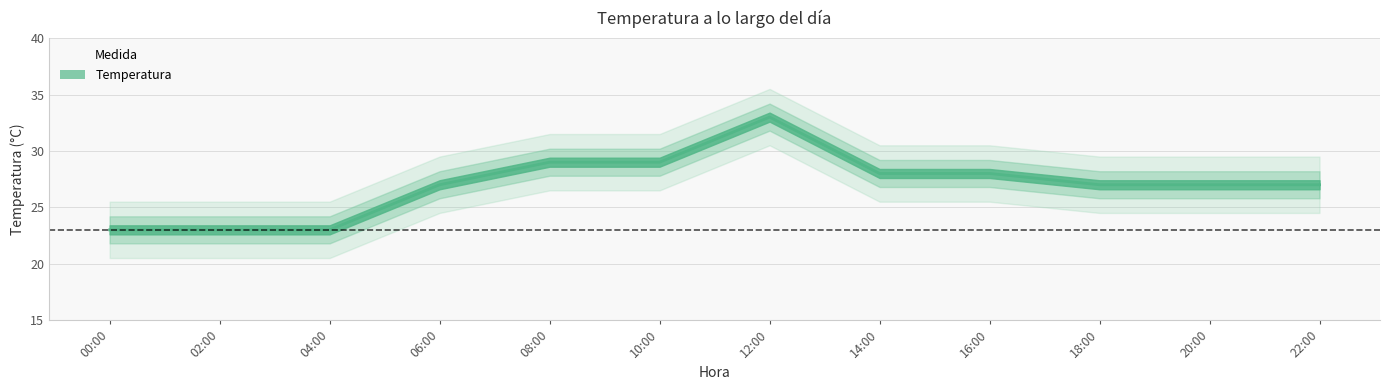

At which label does the data first exceed 27?

08:00